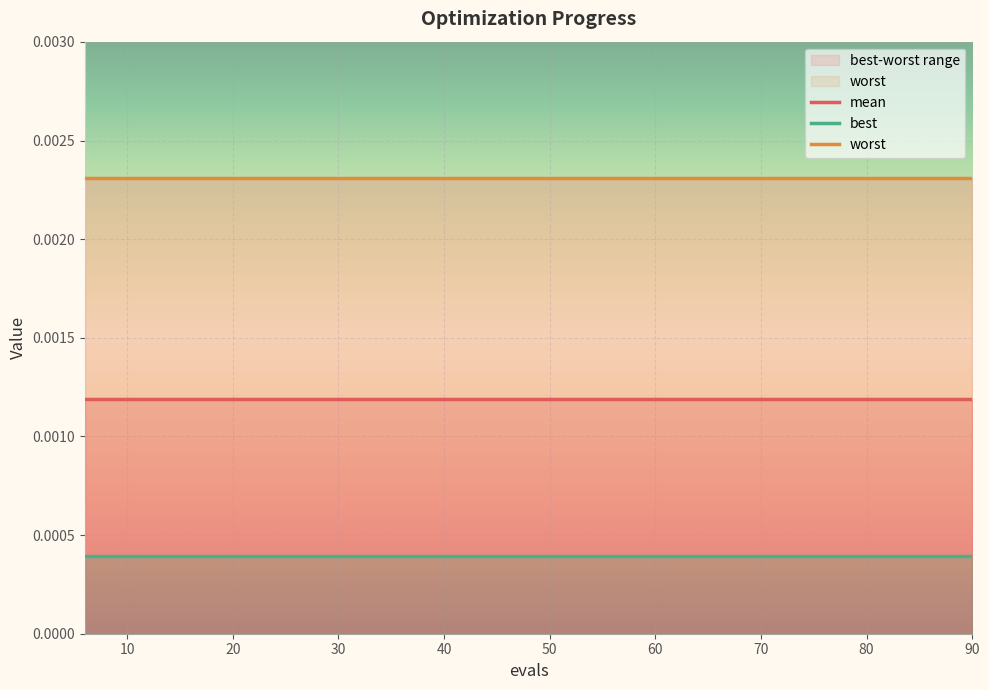

Between 90 and 11, which is larger?

90